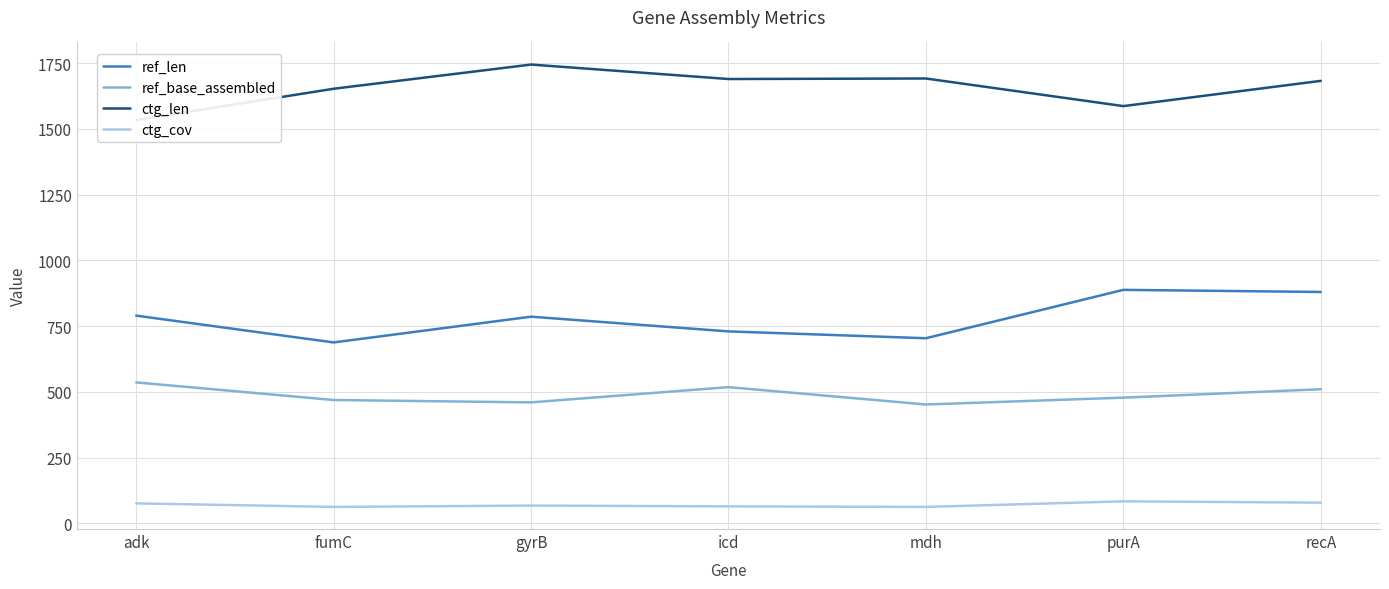

What is the label of the 4th point from the right?

icd